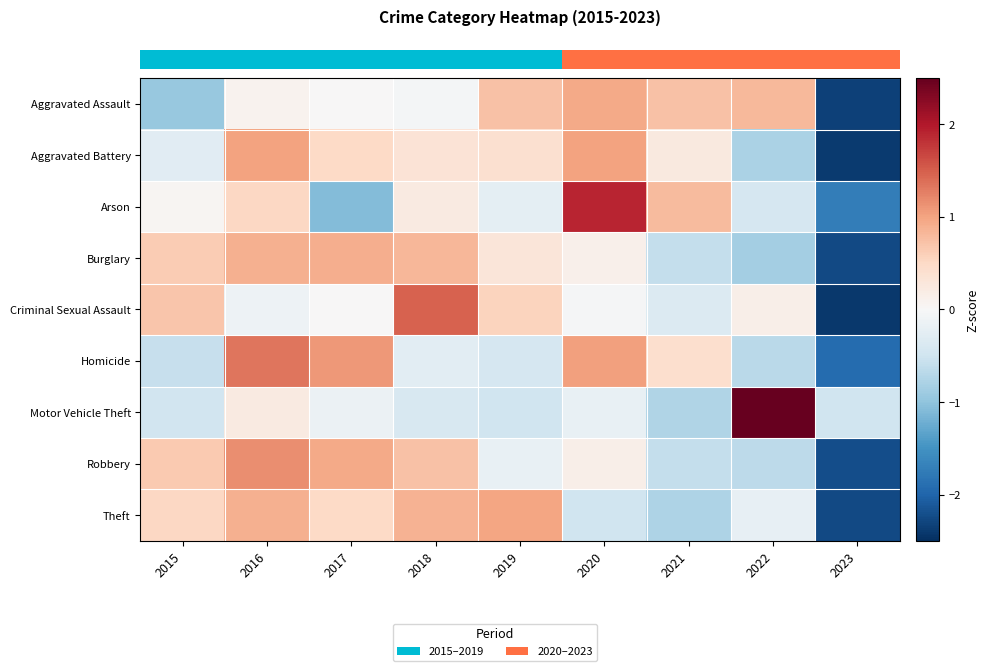

Which label corresponds to the largest value in the chart?

2022